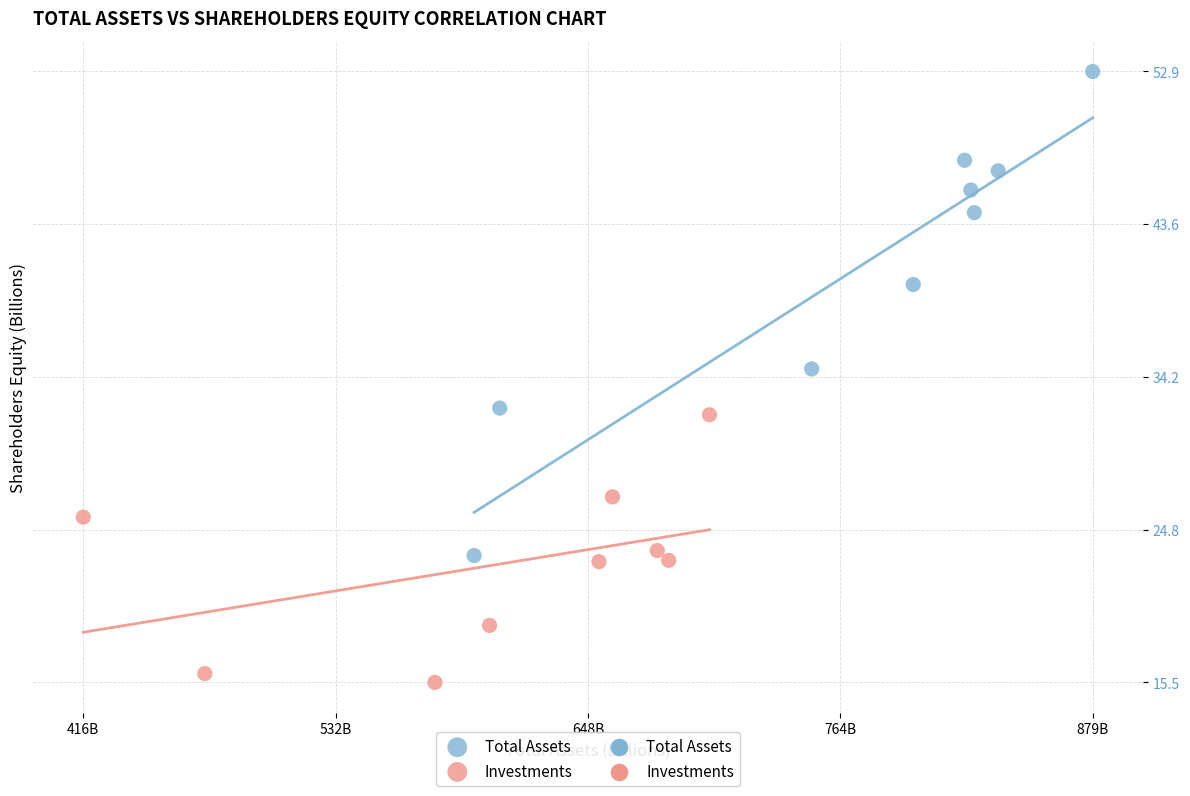

Which series reaches the maximum Y coordinate?

Total Assets